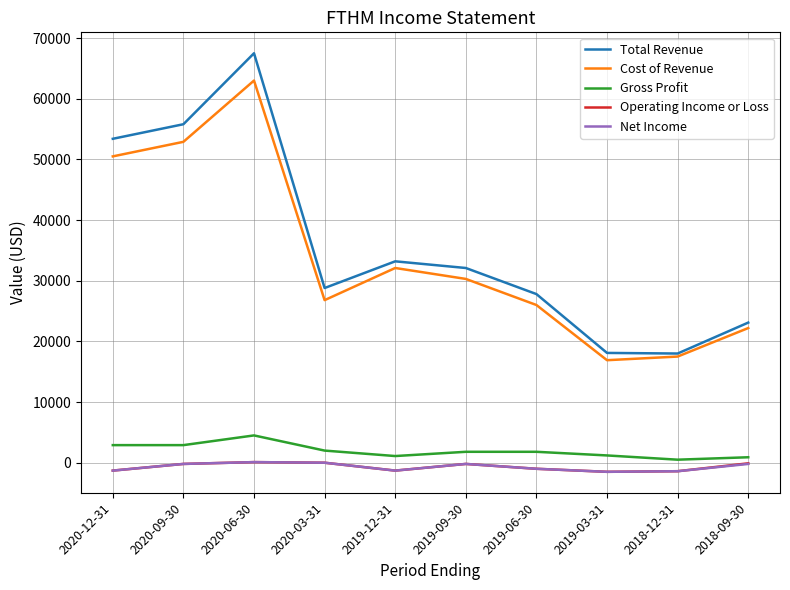

Which series has the largest range (max minus min)?

Total Revenue